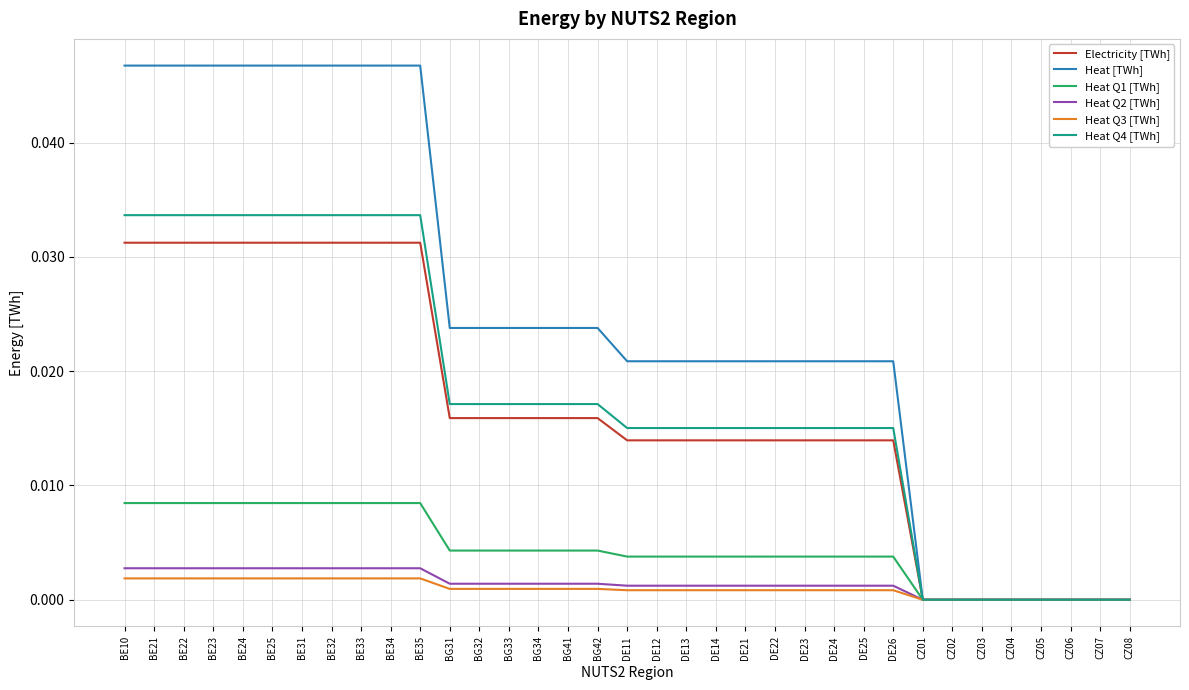

What are all the series names shown in the legend?

Electricity [TWh], Heat [TWh], Heat Q1 [TWh], Heat Q2 [TWh], Heat Q3 [TWh], Heat Q4 [TWh]